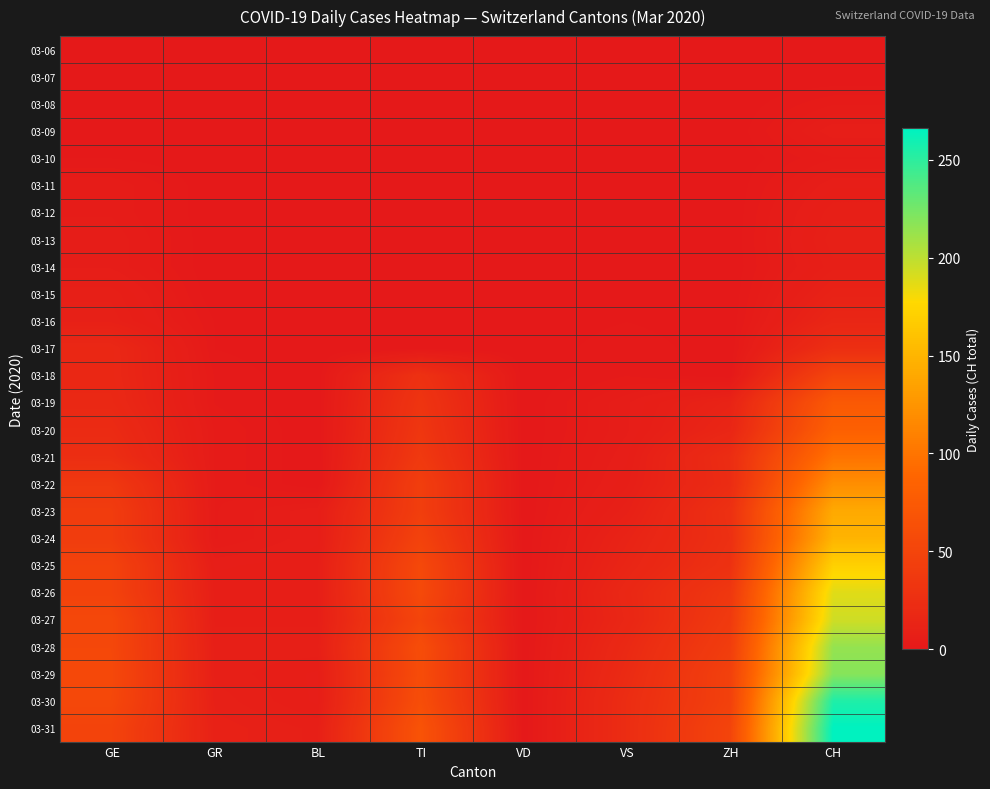

Reading left to right, extract all data points from this chart.

03-06: GE=0	GR=0	BL=0	TI=0	VD=0	VS=0	ZH=0	CH=0
03-07: GE=0	GR=0	BL=0	TI=0	VD=0	VS=0	ZH=0	CH=0
03-08: GE=0	GR=0	BL=0	TI=0	VD=0	VS=1	ZH=0	CH=3
03-09: GE=1	GR=0	BL=0	TI=0	VD=0	VS=1	ZH=0	CH=6
03-10: GE=1	GR=0	BL=0	TI=0	VD=0	VS=1	ZH=0	CH=3
03-11: GE=4	GR=0	BL=0	TI=0	VD=0	VS=1	ZH=0	CH=6
03-12: GE=4	GR=0	BL=0	TI=0	VD=0	VS=1	ZH=0	CH=8
03-13: GE=5	GR=0	BL=0	TI=0	VD=0	VS=1	ZH=0	CH=9
03-14: GE=5	GR=0	BL=0	TI=0	VD=0	VS=1	ZH=0	CH=8
03-15: GE=8	GR=0	BL=0	TI=0	VD=0	VS=1	ZH=0	CH=11
03-16: GE=9	GR=1	BL=0	TI=0	VD=0	VS=1	ZH=0	CH=15
03-17: GE=17	GR=1	BL=0	TI=0	VD=0	VS=2	ZH=0	CH=25
03-18: GE=17	GR=2	BL=0	TI=28	VD=0	VS=2	ZH=0	CH=51
03-19: GE=18	GR=2	BL=0	TI=32	VD=0	VS=5	ZH=12	CH=74
03-20: GE=21	GR=3	BL=0	TI=34	VD=0	VS=5	ZH=15	CH=82
03-21: GE=24	GR=3	BL=0	TI=37	VD=0	VS=6	ZH=23	CH=99
03-22: GE=36	GR=3	BL=0	TI=43	VD=0	VS=7	ZH=22	CH=120
03-23: GE=41	GR=3	BL=6	TI=43	VD=0	VS=9	ZH=27	CH=141
03-24: GE=41	GR=3	BL=6	TI=48	VD=0	VS=12	ZH=26	CH=149
03-25: GE=48	GR=6	BL=7	TI=55	VD=0	VS=14	ZH=28	CH=171
03-26: GE=48	GR=7	BL=7	TI=56	VD=0	VS=17	ZH=35	CH=188
03-27: GE=54	GR=7	BL=7	TI=51	VD=0	VS=16	ZH=38	CH=194
03-28: GE=54	GR=8	BL=8	TI=60	VD=0	VS=19	ZH=42	CH=214
03-29: GE=55	GR=8	BL=6	TI=59	VD=0	VS=21	ZH=46	CH=219
03-30: GE=54	GR=9	BL=6	TI=61	VD=0	VS=23	ZH=46	CH=255
03-31: GE=49	GR=10	BL=8	TI=67	VD=0	VS=23	ZH=50	CH=266